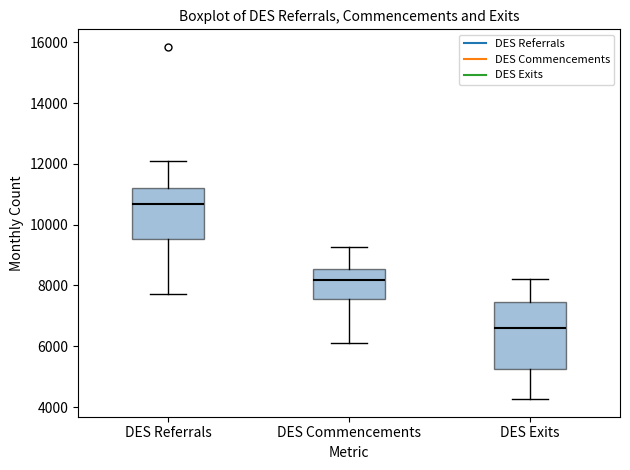

Reading left to right, read every box against the y-axis: the position of its median line, the range the box covers, and the ends of its whiskers. The values are not printed on the chart, so give them approximately, as read against the axis.

DES Referrals: median 10600, box 9600 to 11200, whiskers 7800 to 12000
DES Commencements: median 8200, box 7600 to 8600, whiskers 6200 to 9200
DES Exits: median 6600, box 5200 to 7400, whiskers 4200 to 8200